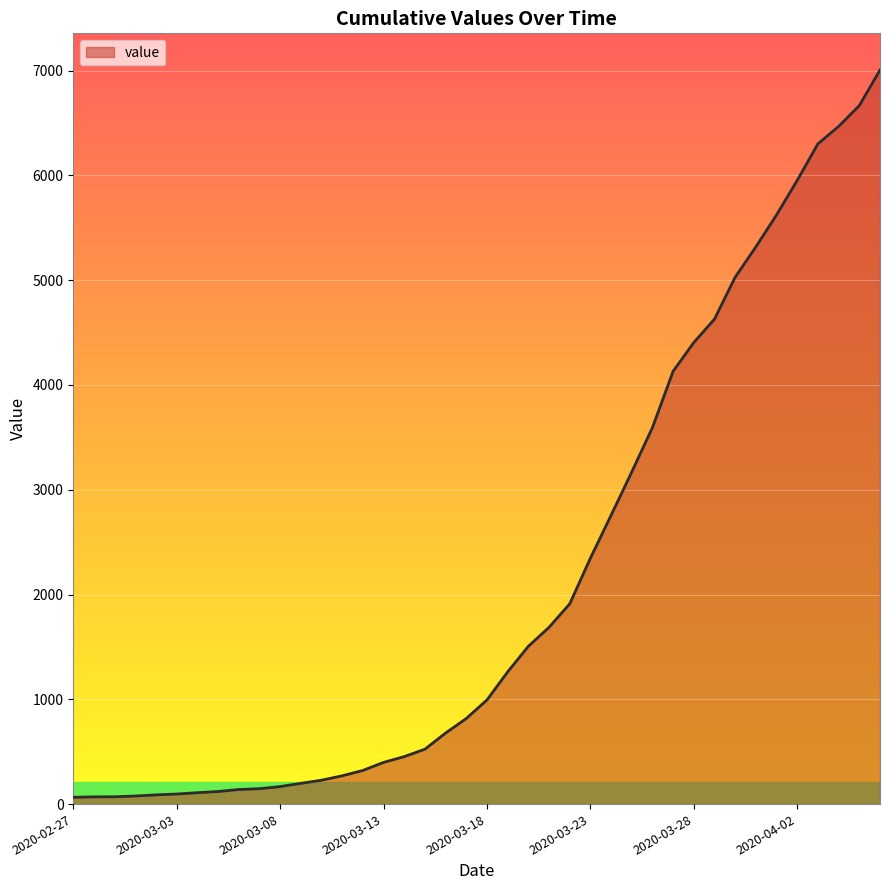

What is the maximum value shown in the chart?

7005